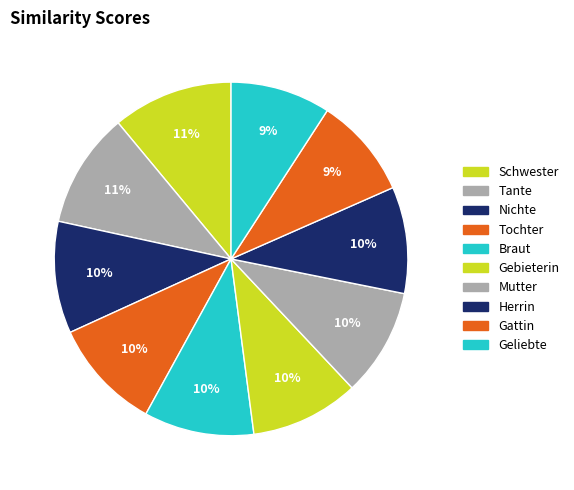

What portion of the pie excludes Mutter?

90.1%